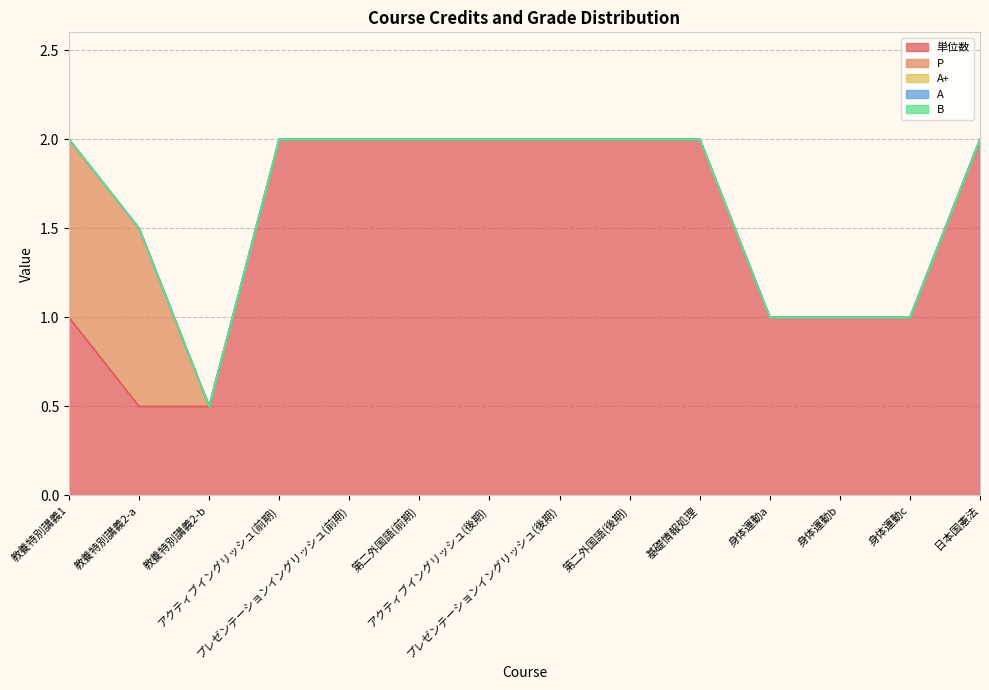

List the series in order of their peak value, lowest first.

A+, A, B, P, 単位数